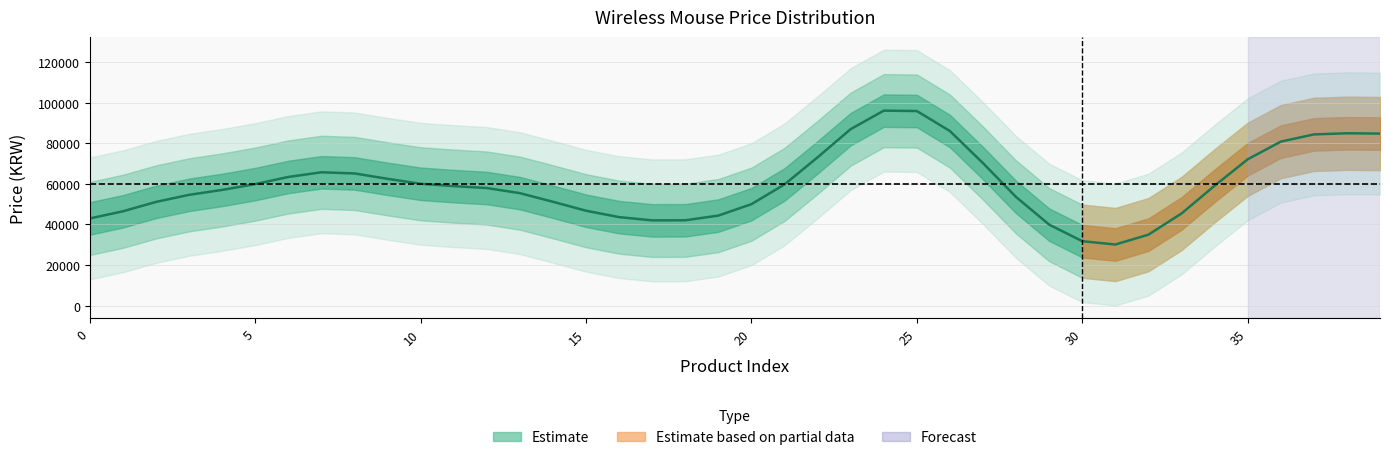

The value at 14 is 8631. True or false?

False